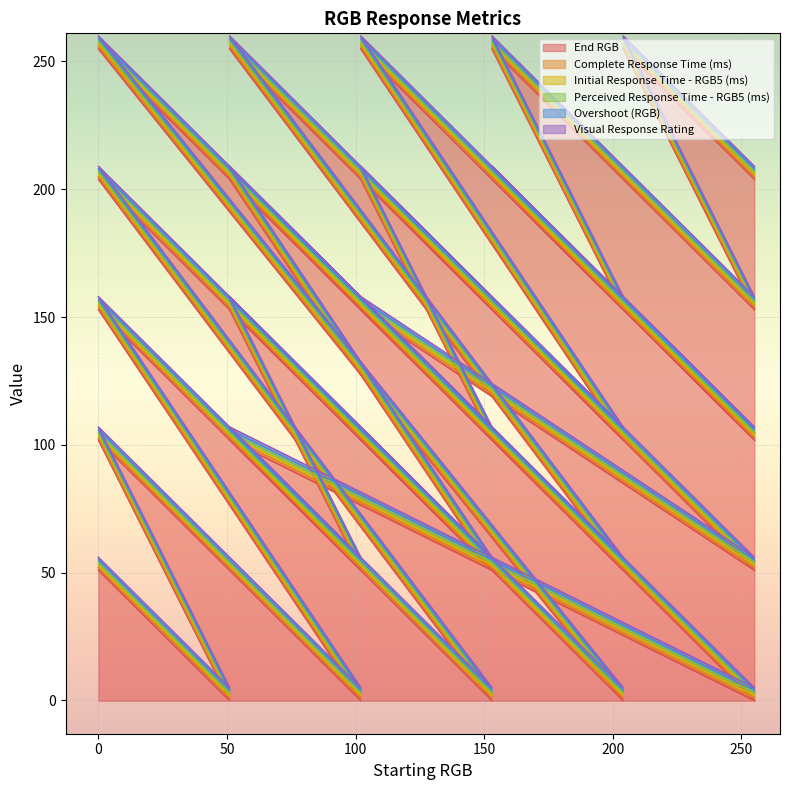

What is the lowest value of the Initial Response Time - RGB5 (ms) series?

1